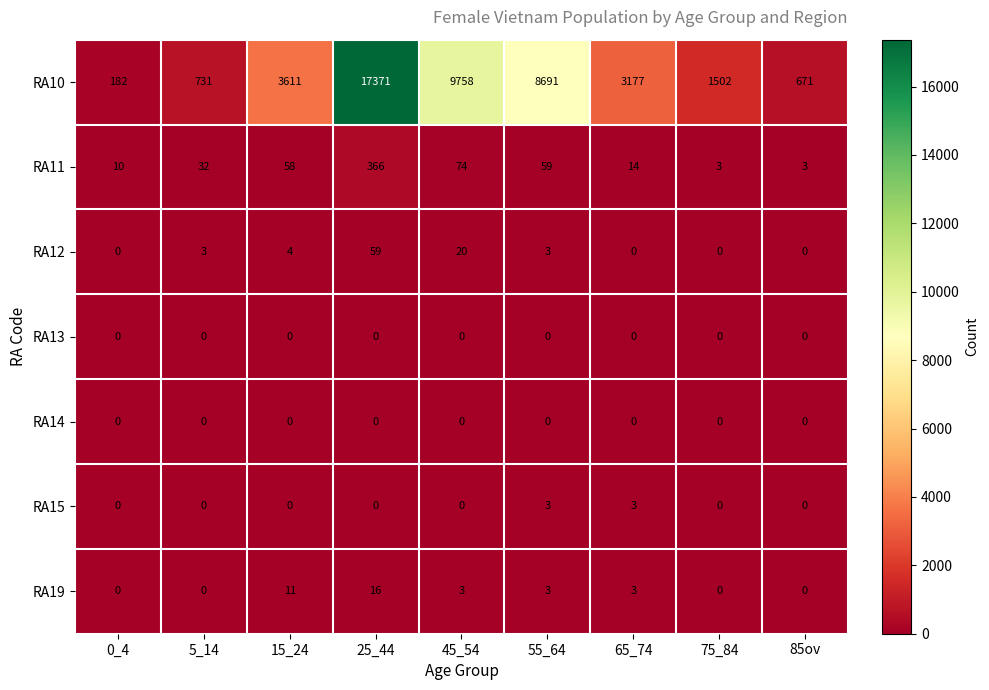

Between 15_24 and 45_54, which series saw the biggest shift?

RA10